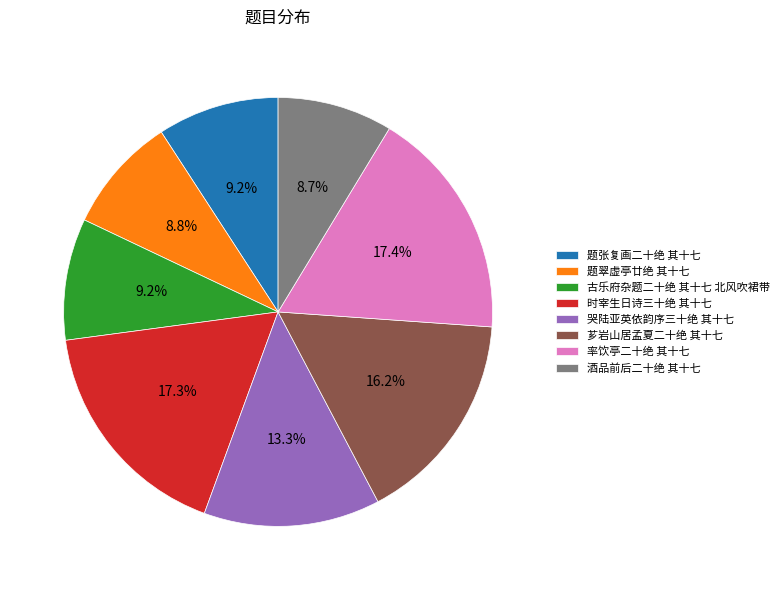

How much of the chart is everything except 芗岩山居孟夏二十绝 其十七?

83.8%